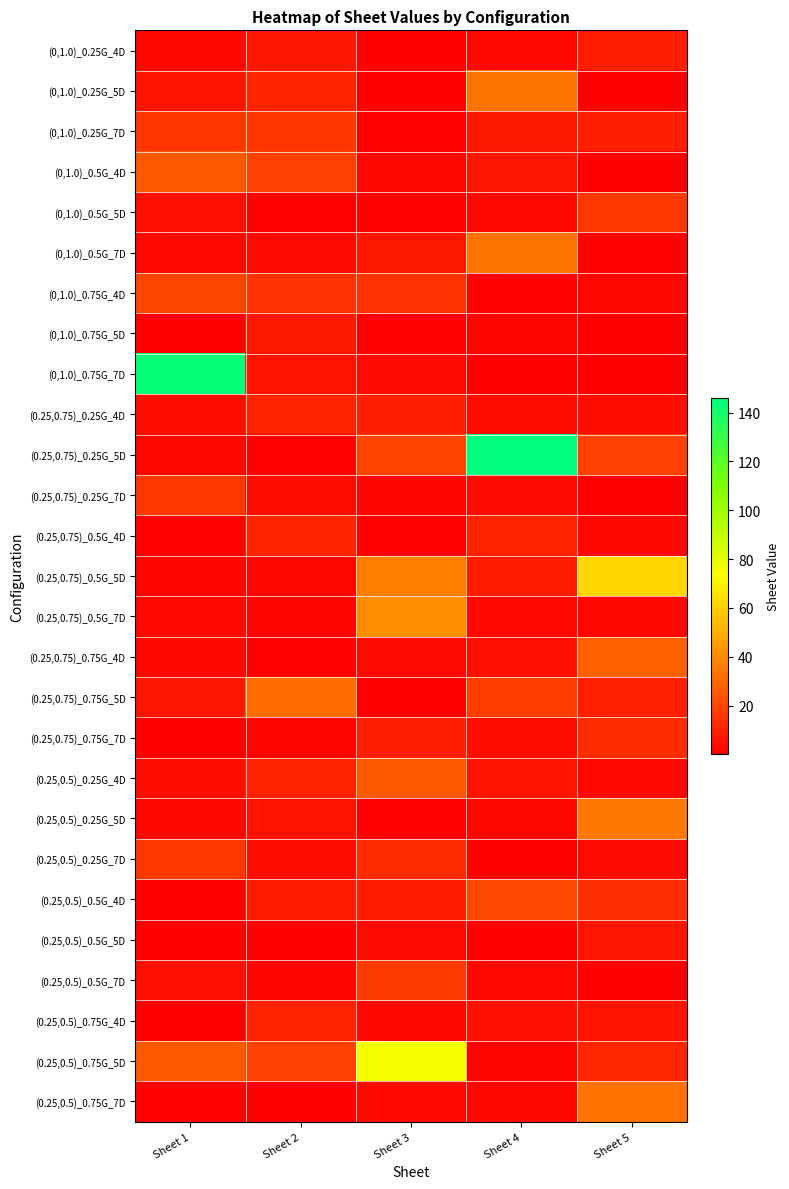

Which series has the largest range (max minus min)?

(0.25,0.75)_0.25G_5D